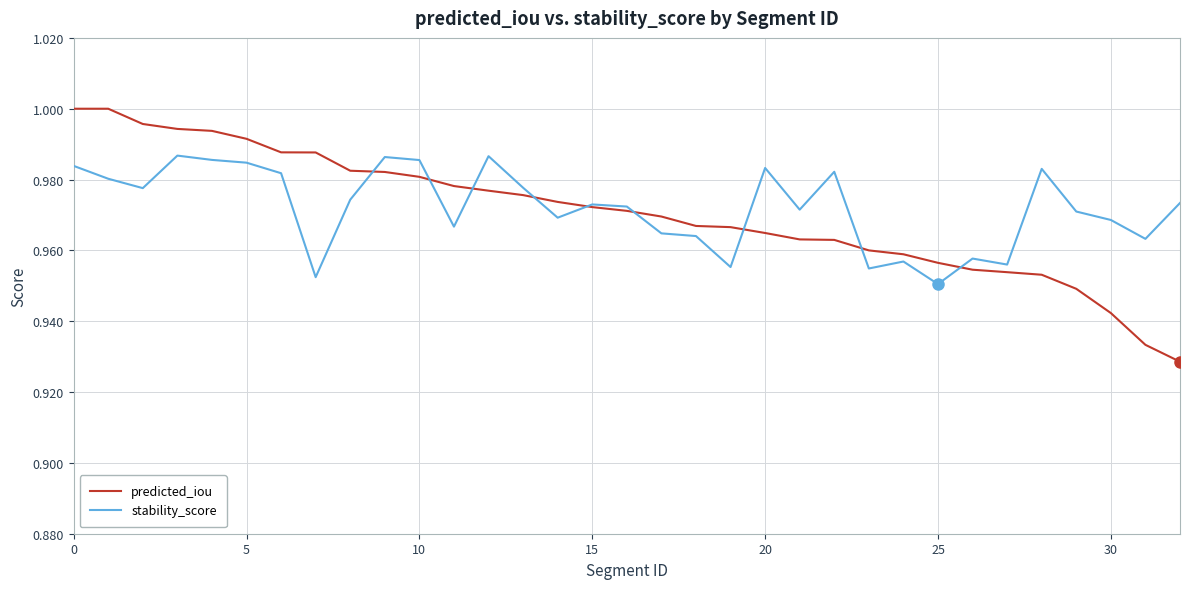

Which series has the widest spread of values?

predicted_iou